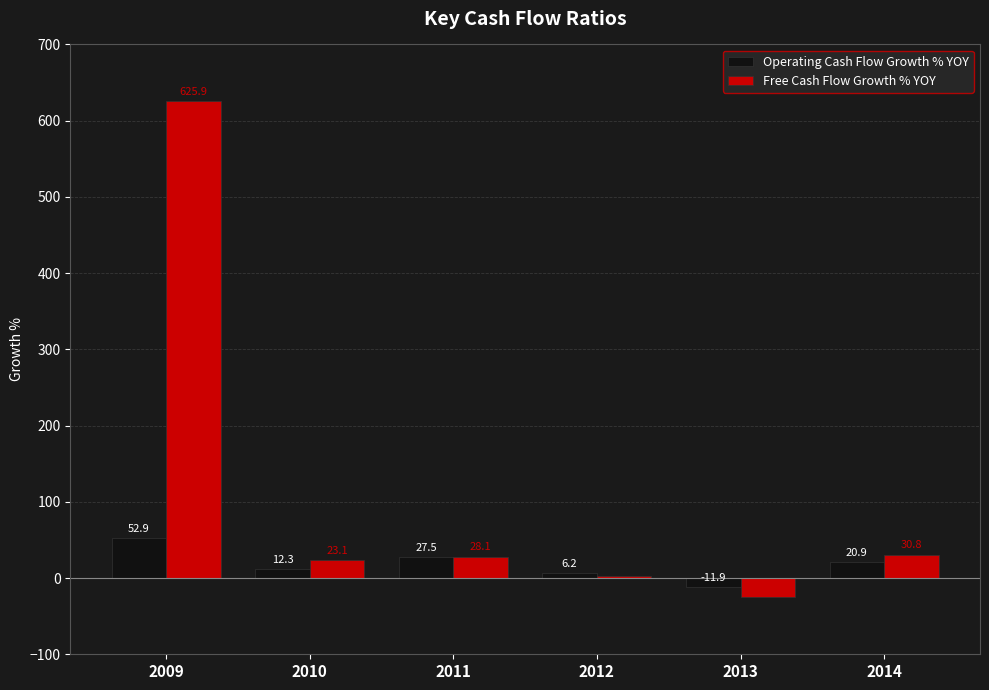

How many series are shown in this chart?

2